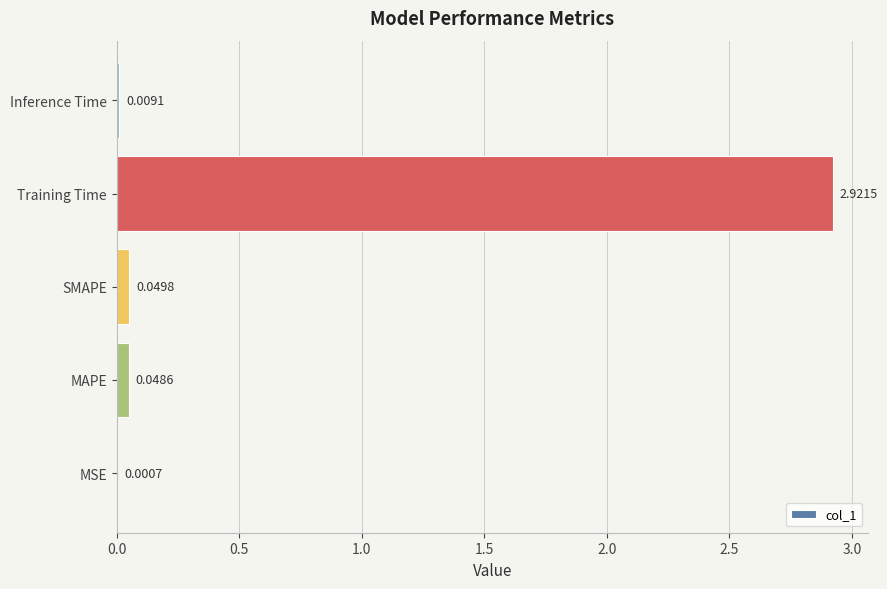

Where is the data nearest to the value 1?

SMAPE